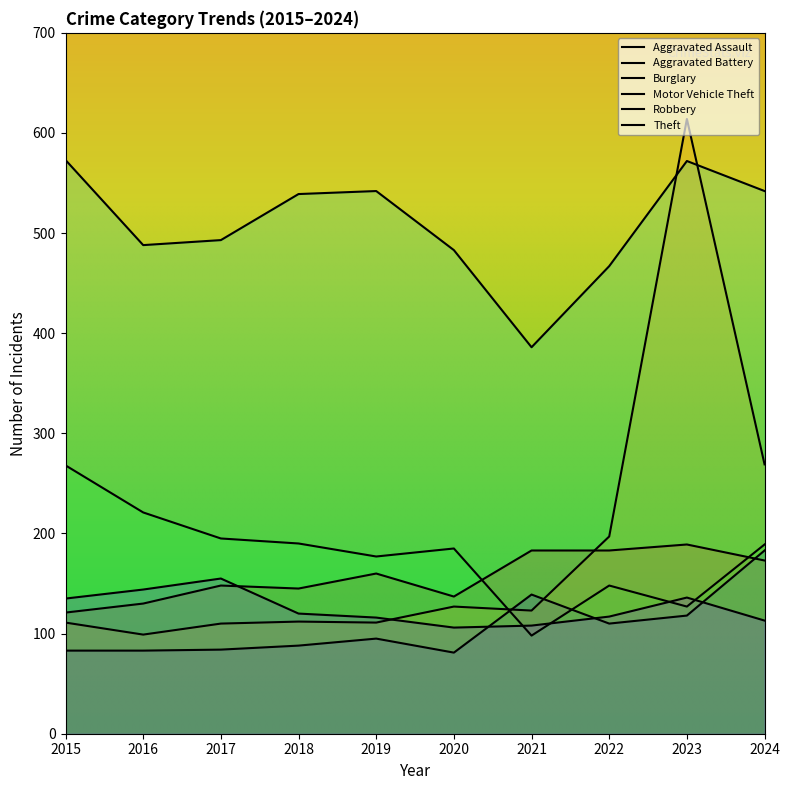

What is the highest value of the Burglary series?

268